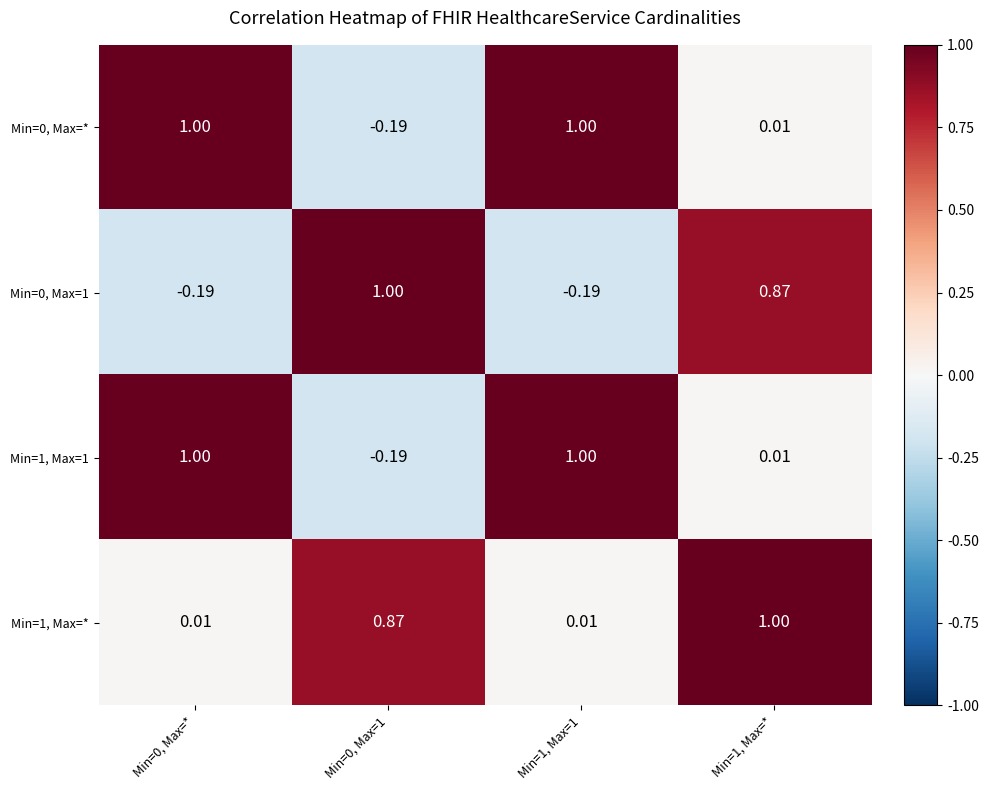

Is the value of Min=0, Max=* at Min=0, Max=1 greater than the value of Min=1, Max=1 at Min=1, Max=1?

No